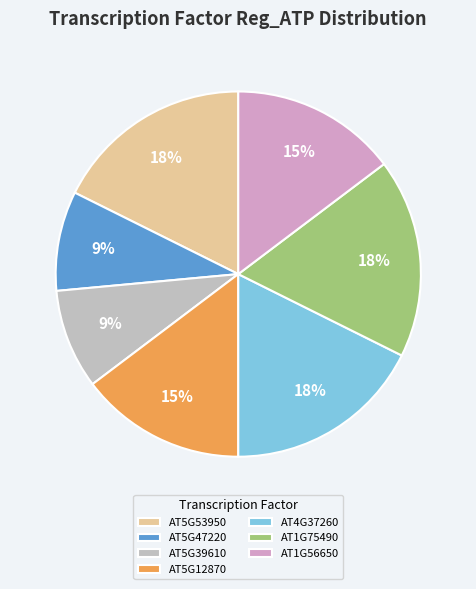

To the nearest percent, what is the combined percentage of AT1G75490 and AT1G56650?

32%